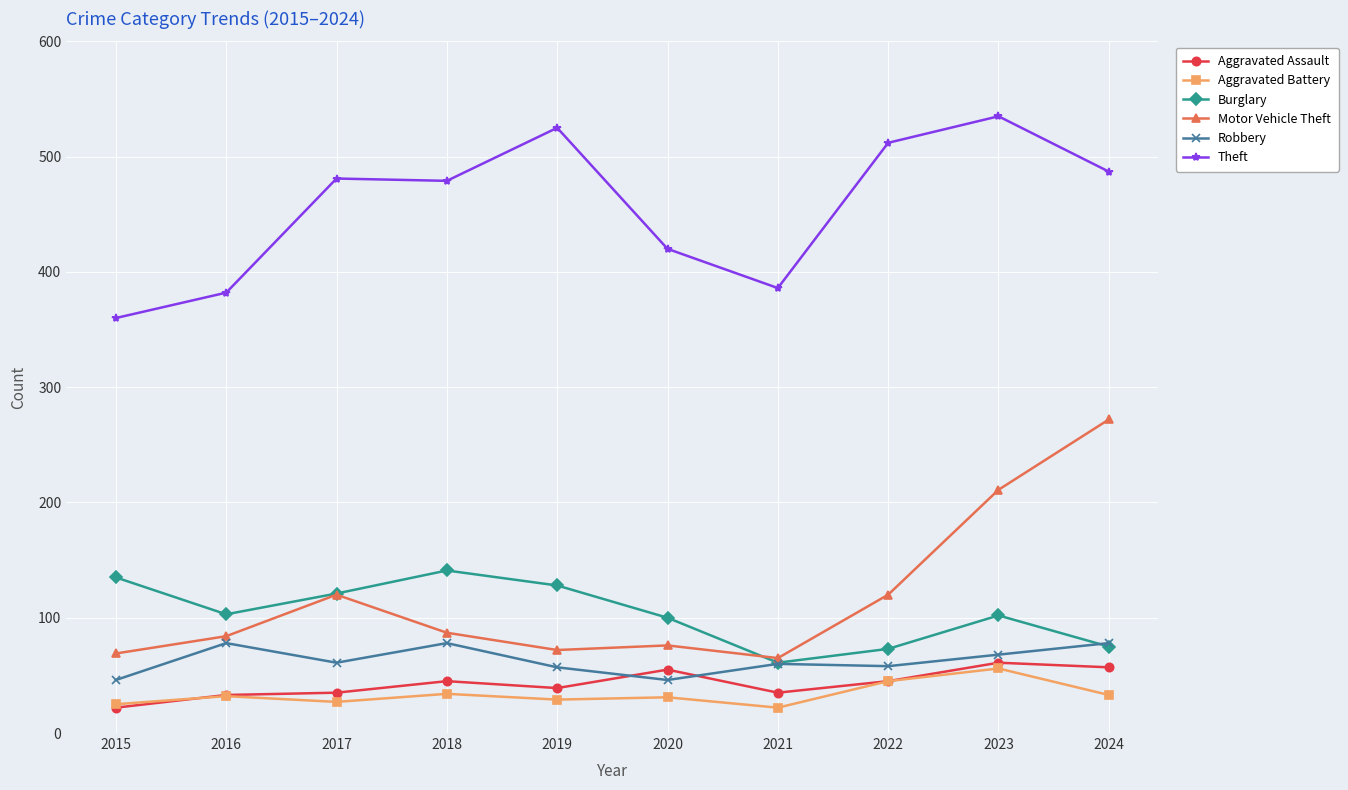

True or false: Motor Vehicle Theft has more than 0 points higher than both neighbors.

True